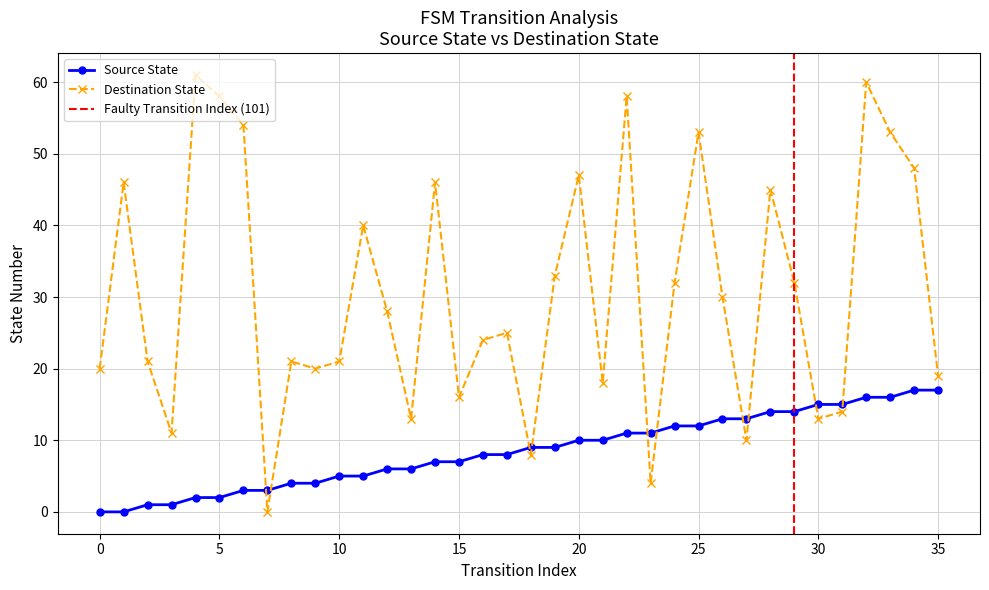

Which has a higher value, 18 or 29?

29